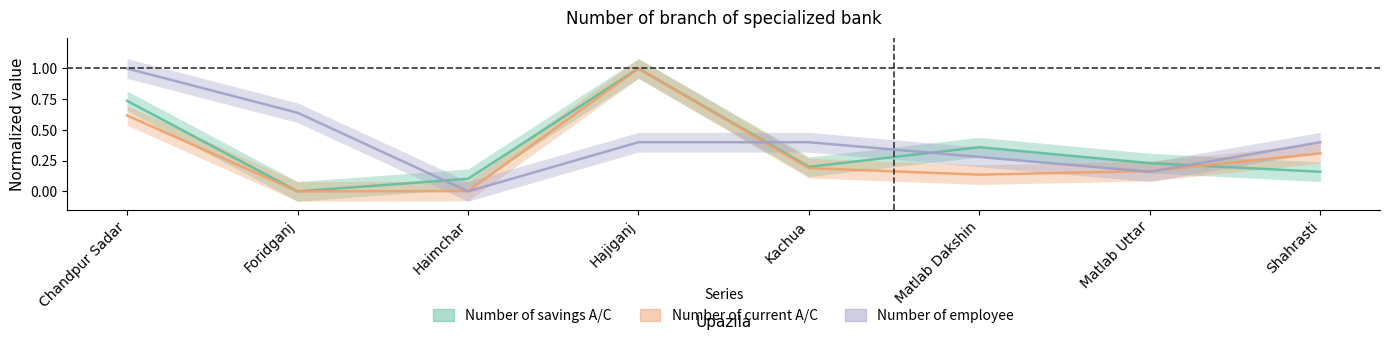

Between which two adjacent categories do Number of current A/C and Number of savings A/C first intersect?

Matlab Uttar and Shahrasti